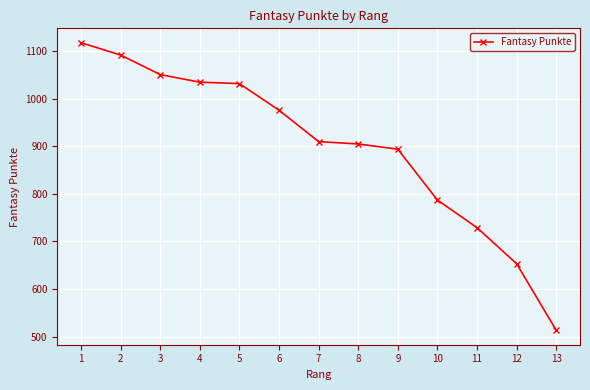

Reading left to right, list all the values displayed in this chart.

1118	1092	1051	1035	1032	976	910	905	894	787	729	653	513